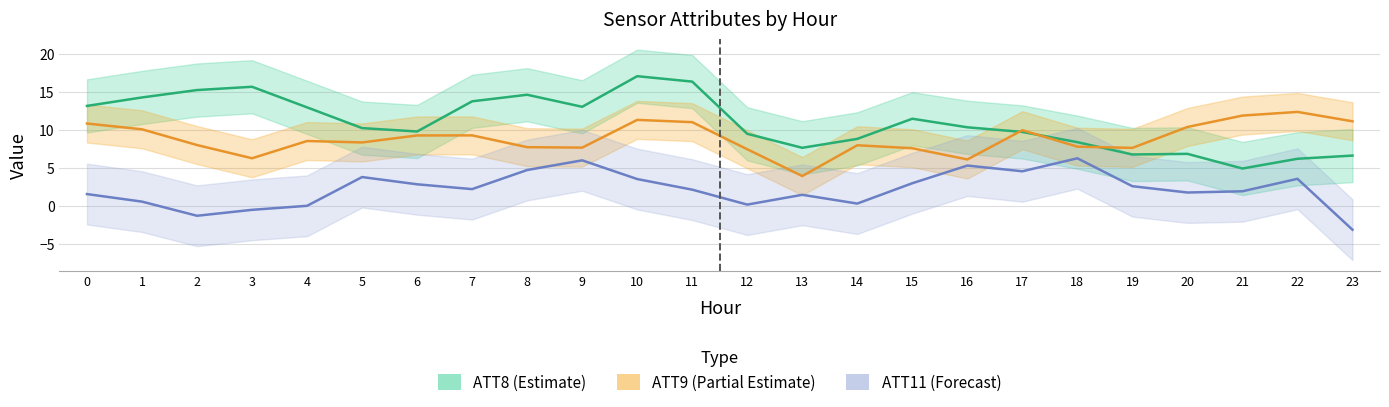

Reading left to right, what are all the values shown in this chart?

ATT8: 0=13.2	1=14.3	2=15.2	3=15.7	4=13.0	5=10.2	6=9.8	7=13.8	8=14.6	9=13.0	10=17.1	11=16.4	12=9.5	13=7.7	14=8.8	15=11.5	16=10.3	17=9.7	18=8.4	19=6.8	20=6.9	21=4.9	22=6.2	23=6.6
ATT9: 0=10.8	1=10.1	2=8.0	3=6.3	4=8.5	5=8.4	6=9.3	7=9.3	8=7.7	9=7.7	10=11.3	11=11.0	12=7.5	13=3.9	14=8.0	15=7.6	16=6.1	17=10.0	18=7.8	19=7.6	20=10.4	21=11.9	22=12.4	23=11.1
ATT11: 0=1.6	1=0.6	2=-1.3	3=-0.5	4=0.0	5=3.8	6=2.8	7=2.2	8=4.7	9=6.0	10=3.5	11=2.1	12=0.2	13=1.5	14=0.3	15=3.0	16=5.3	17=4.6	18=6.3	19=2.6	20=1.8	21=1.9	22=3.6	23=-3.1